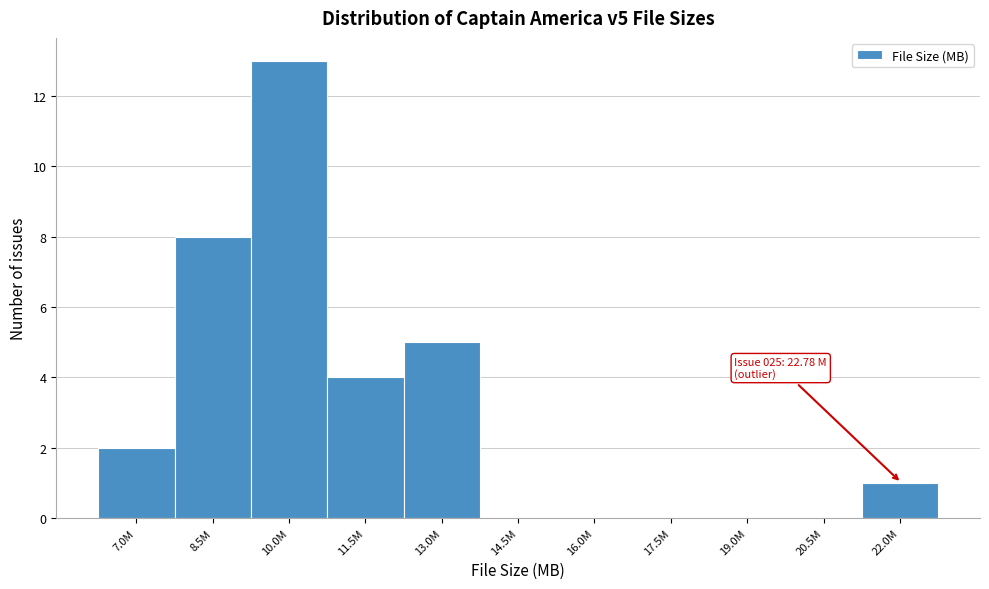

Reading left to right, transcribe all the data shown in this chart.

7.0M=2	8.5M=8	10.0M=13	11.5M=4	13.0M=5	14.5M=0	16.0M=0	17.5M=0	19.0M=0	20.5M=0	22.0M=1